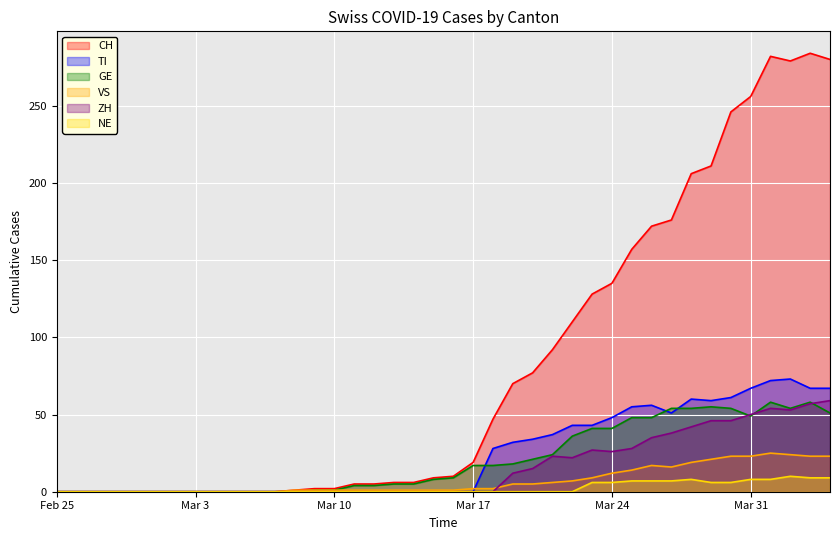

True or false: TI and NE cross at least once.

False